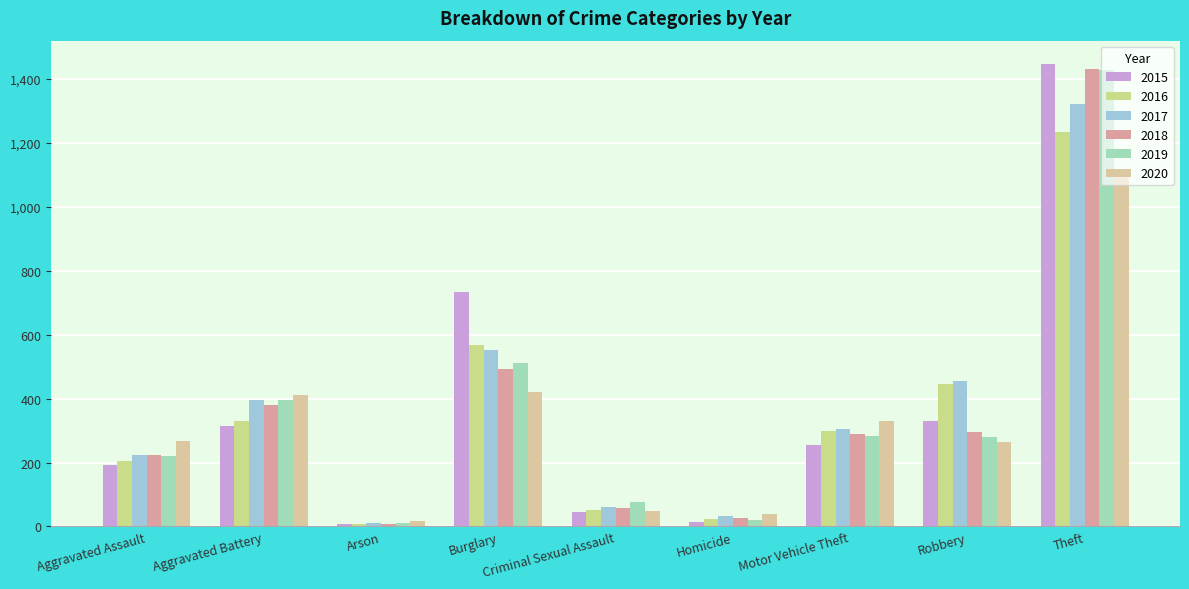

What position from the right is Motor Vehicle Theft?

3